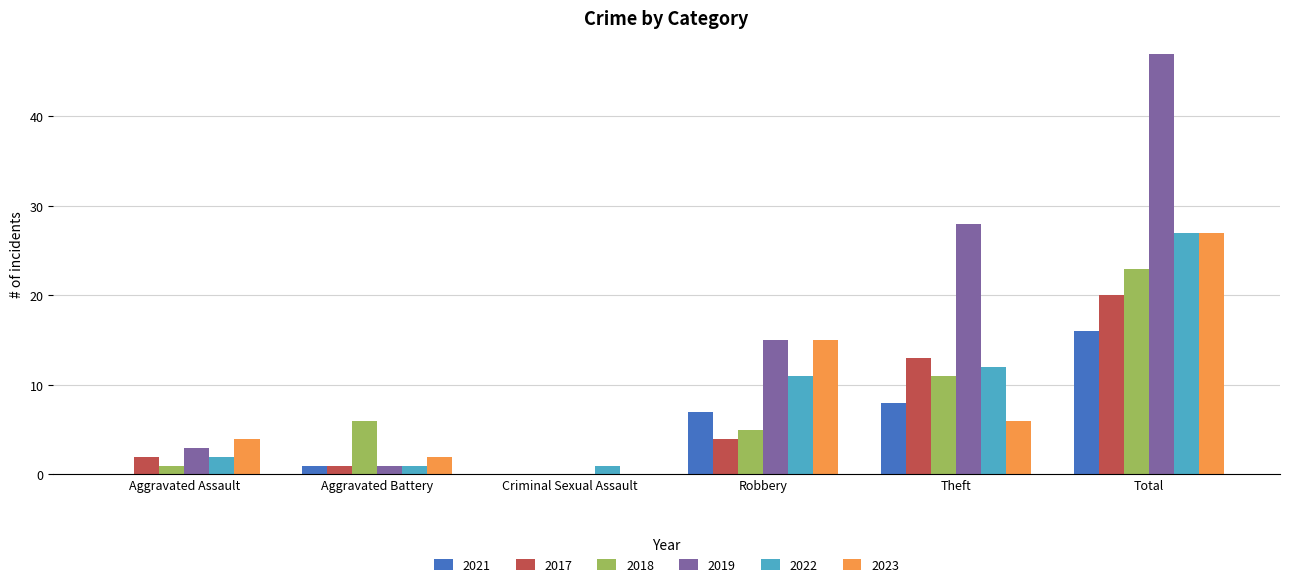

Where is 2017 nearest to the value 10?

Theft